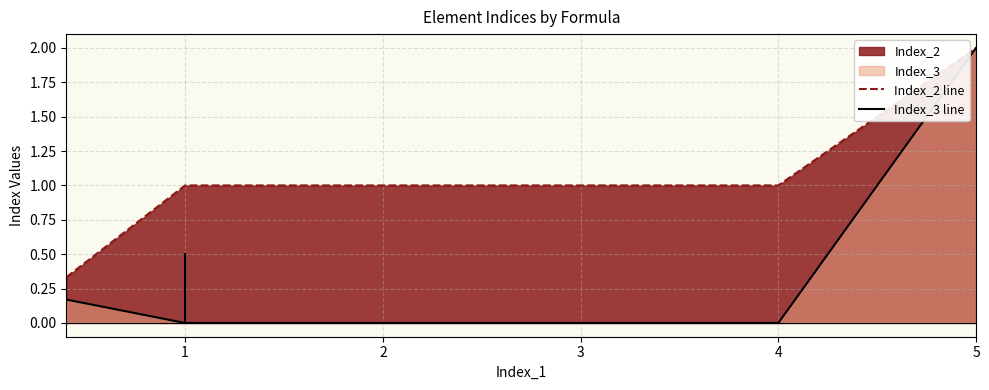

True or false: Index_2 line and Index_3 line cross at least once.

False